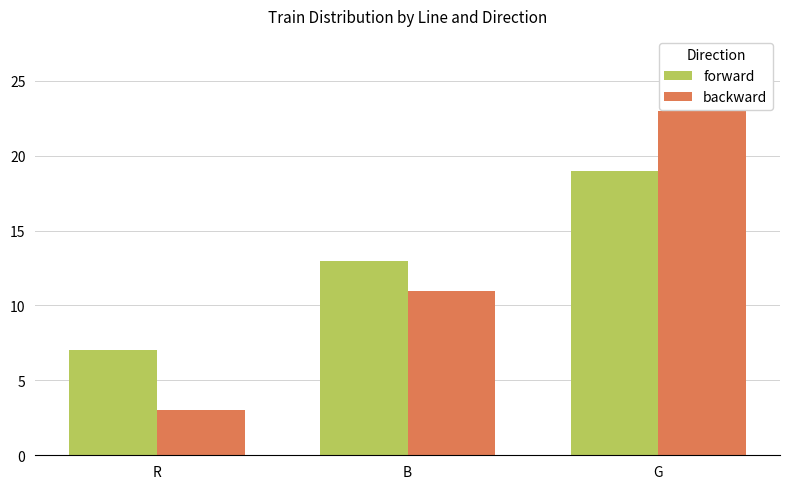

What position from the left is B?

2